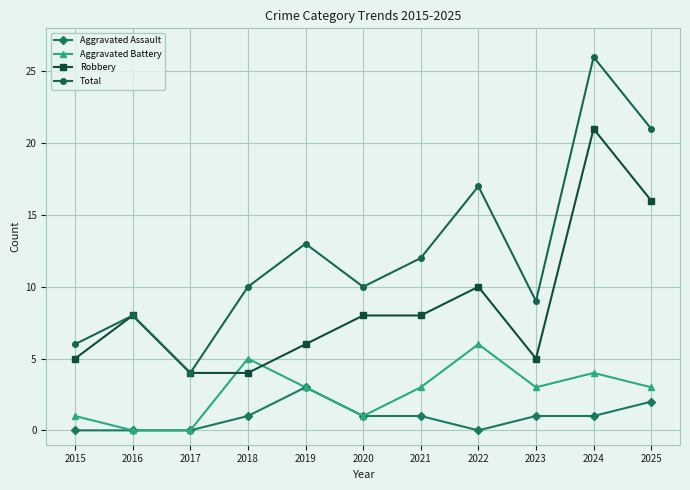

How many values in the Aggravated Assault series are below 1?

4